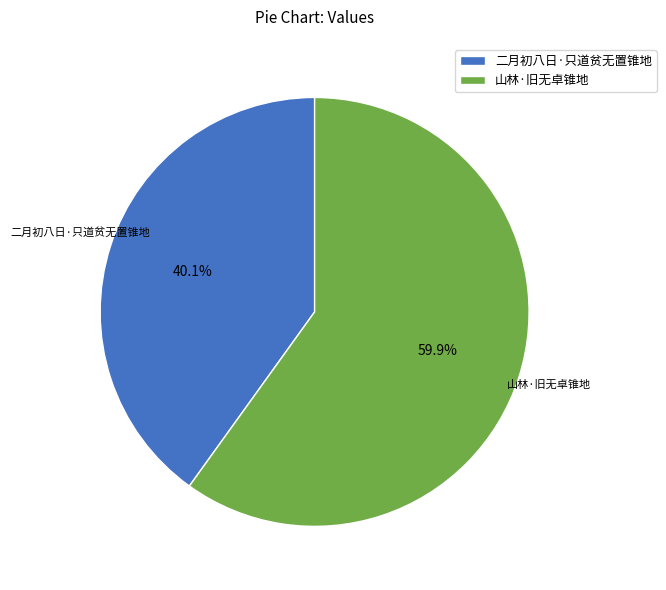

To the nearest percent, what is the combined percentage of 二月初八日·只道贫无置锥地 and 山林·旧无卓锥地?

100%